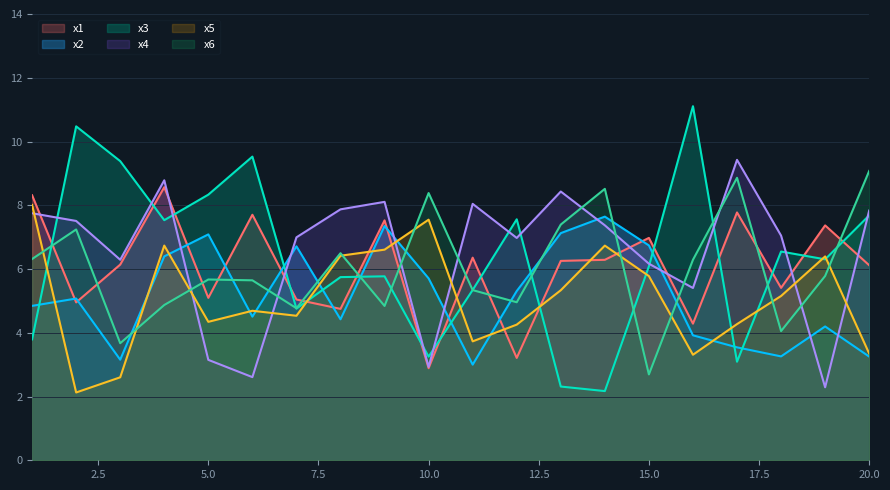

At which label is x4 closest to 5?

16